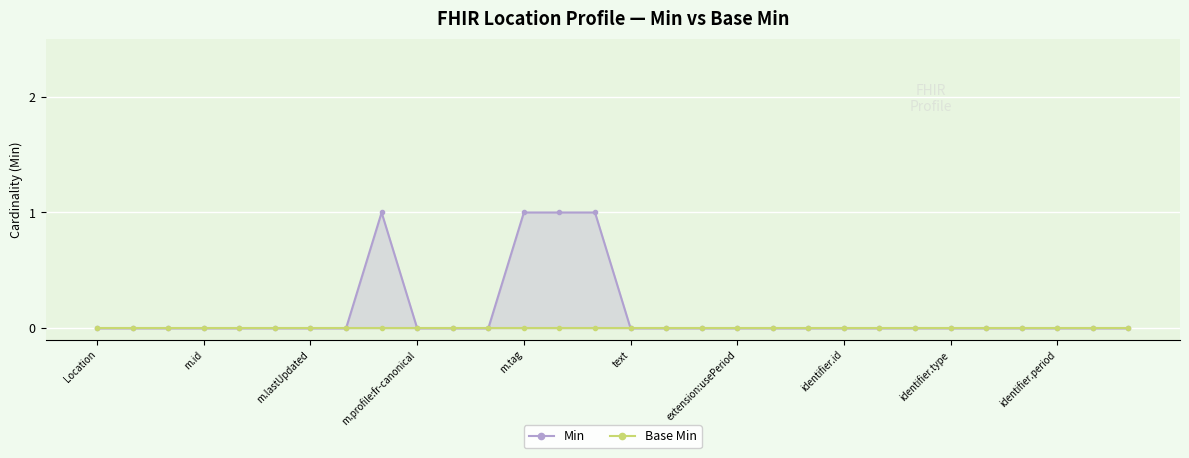

Between text and 28, which series saw the biggest shift?

Min